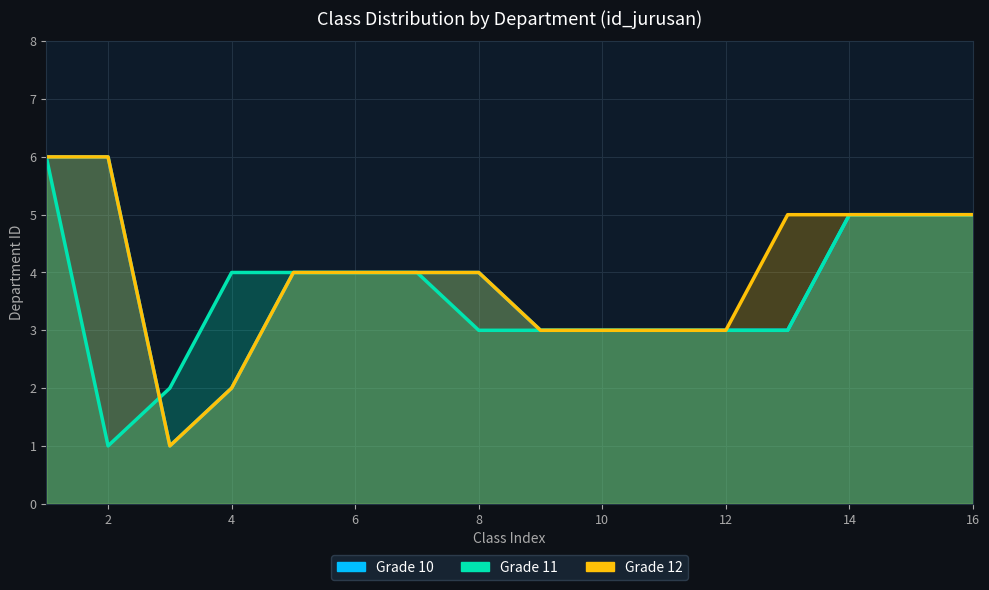

Where is the first local minimum for Grade 10?

3